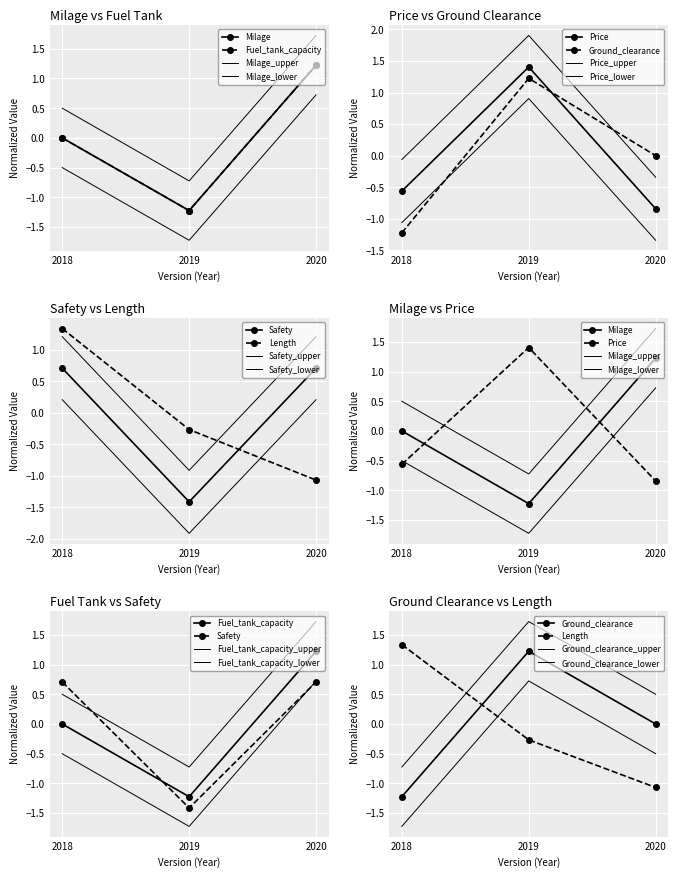

Is this an area chart (filled region under the line)?

No